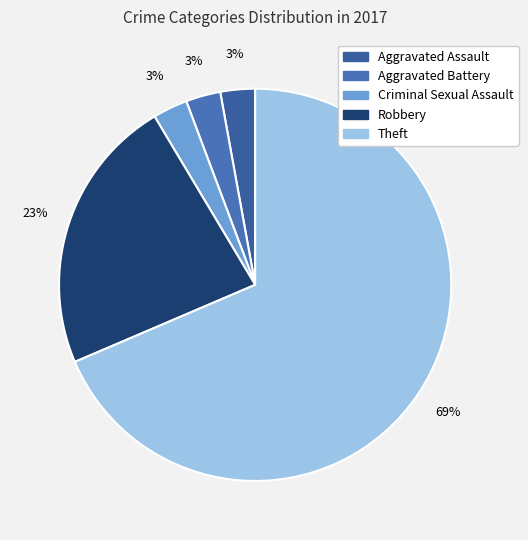

Is the sum of Robbery and Aggravated Battery greater than half?

No